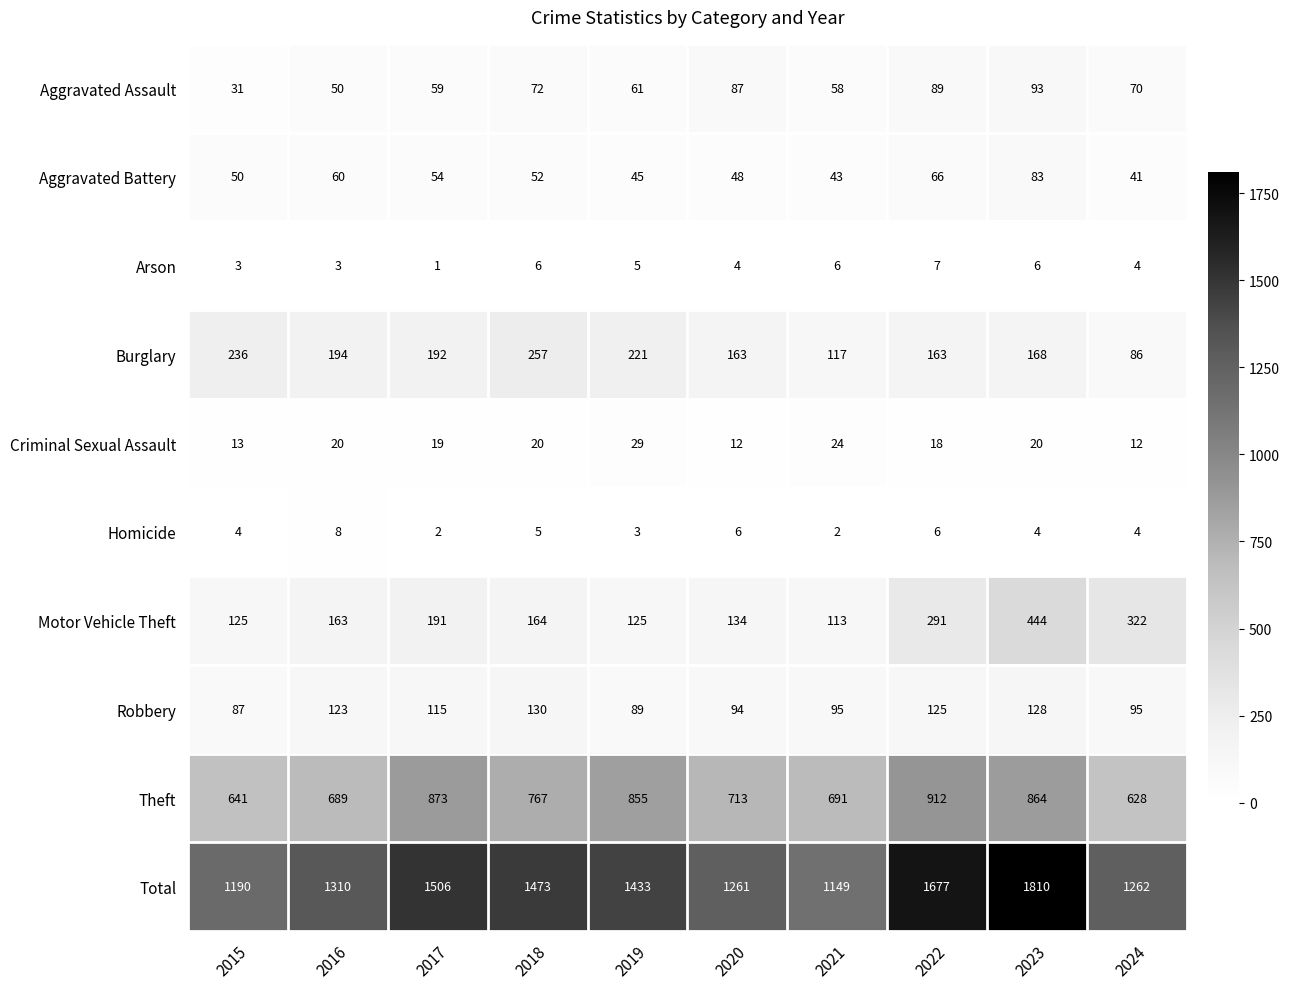

The value of Total at 2022 is 1677. True or false?

True